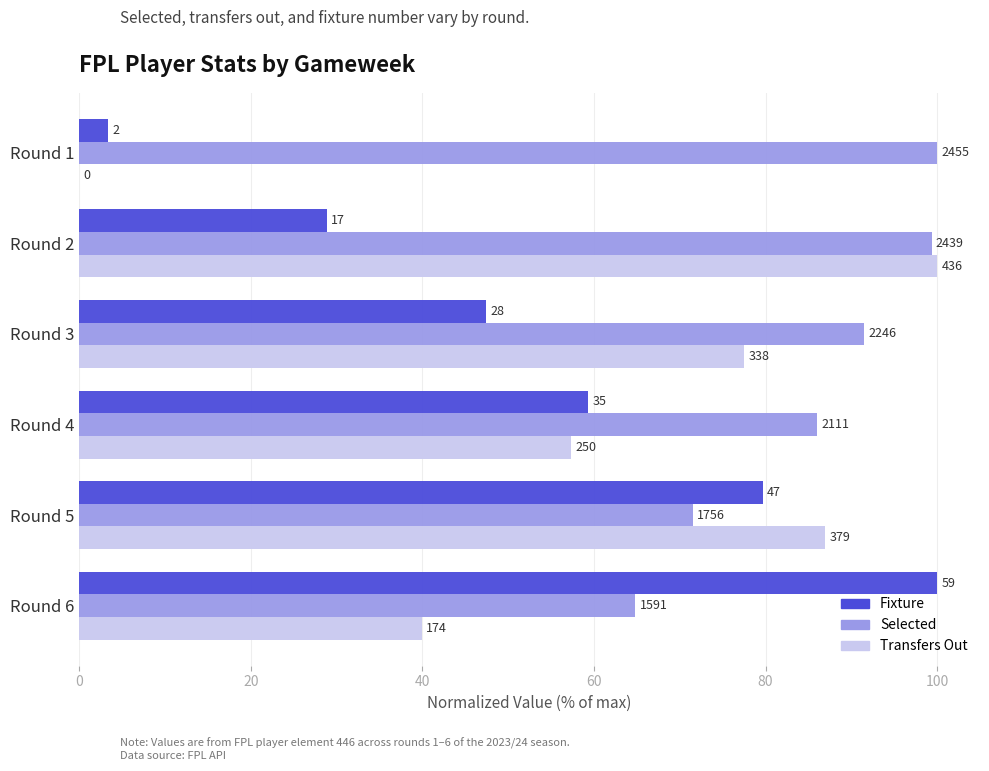

What are all the series names shown in the legend?

Fixture, Selected, Transfers Out